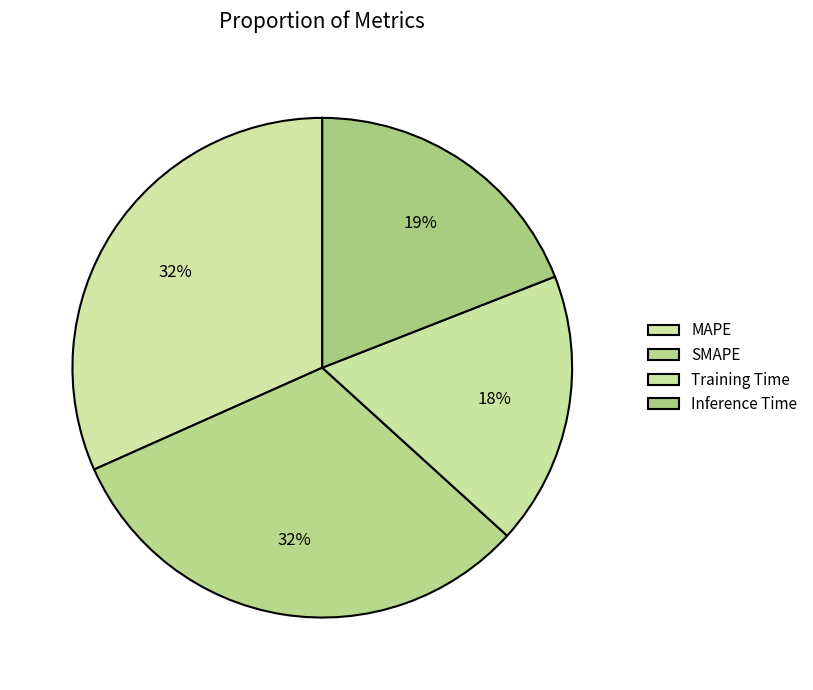

How many slices are in this pie chart?

4